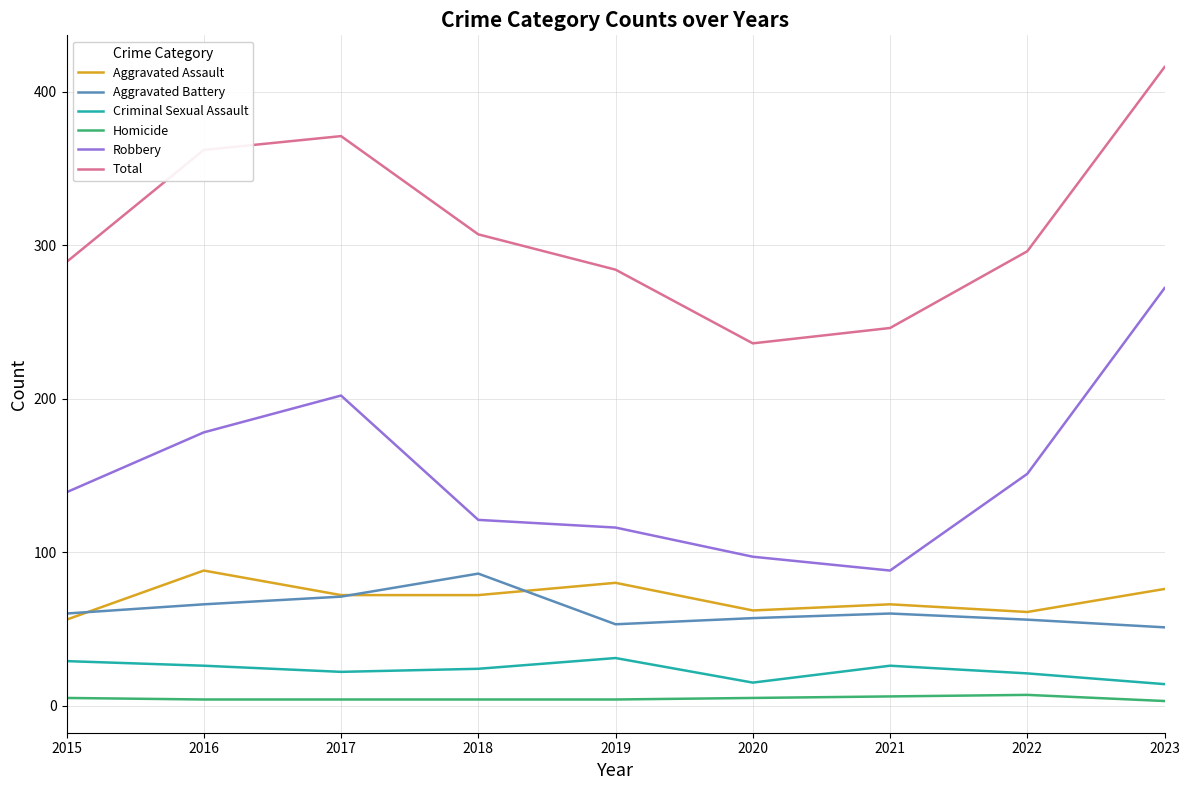

Is the value of Homicide at 2021 greater than the value of Aggravated Assault at 2022?

No